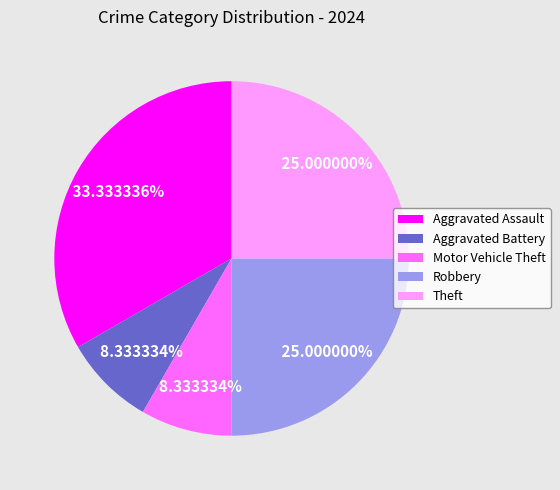

True or false: Aggravated Assault accounts for 33% of the total.

True